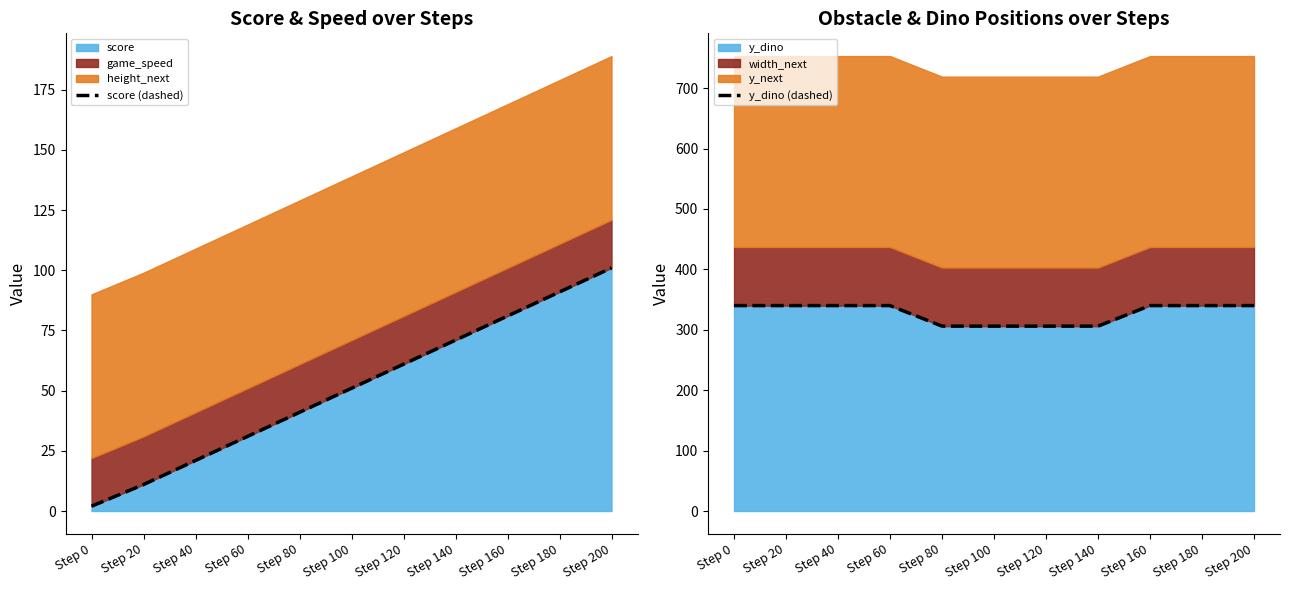

What is the highest value of the score (dashed) series?

101